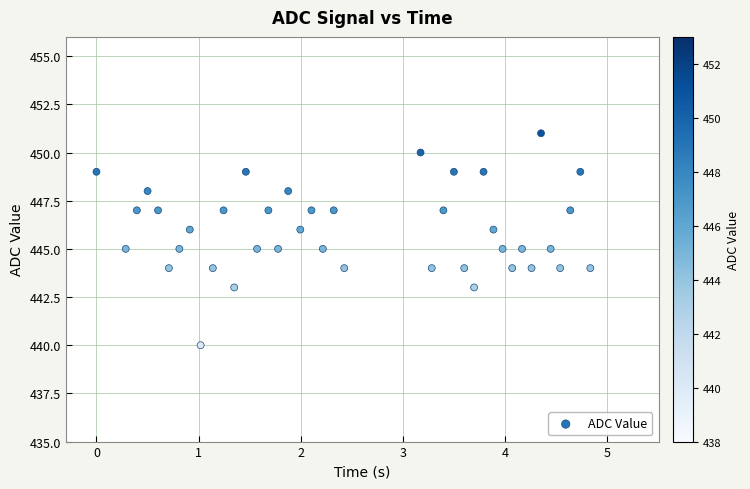

What is the range of Y values (max minus min)?

11